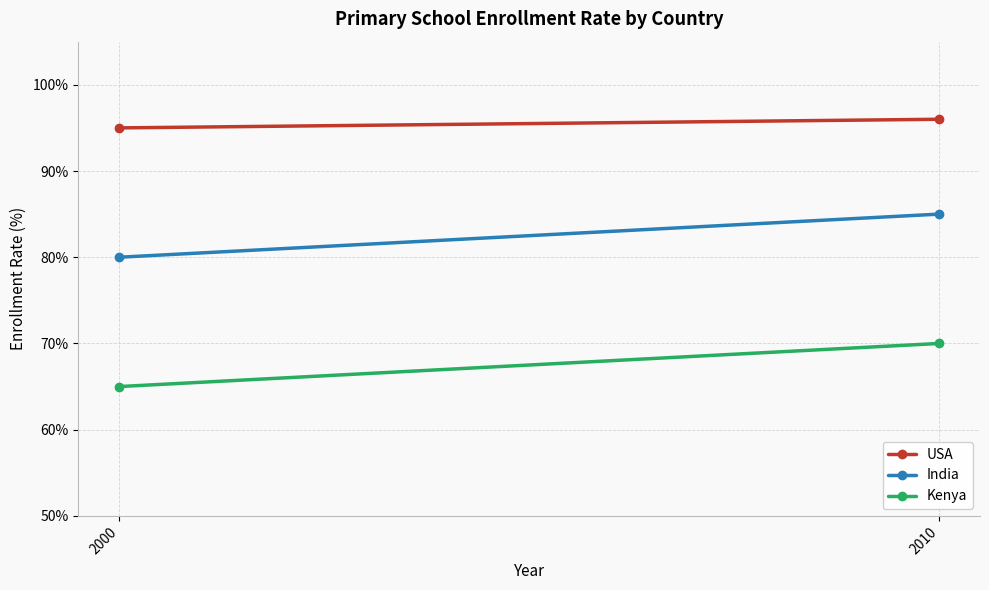

At which category is the sum across all series the highest?

2010